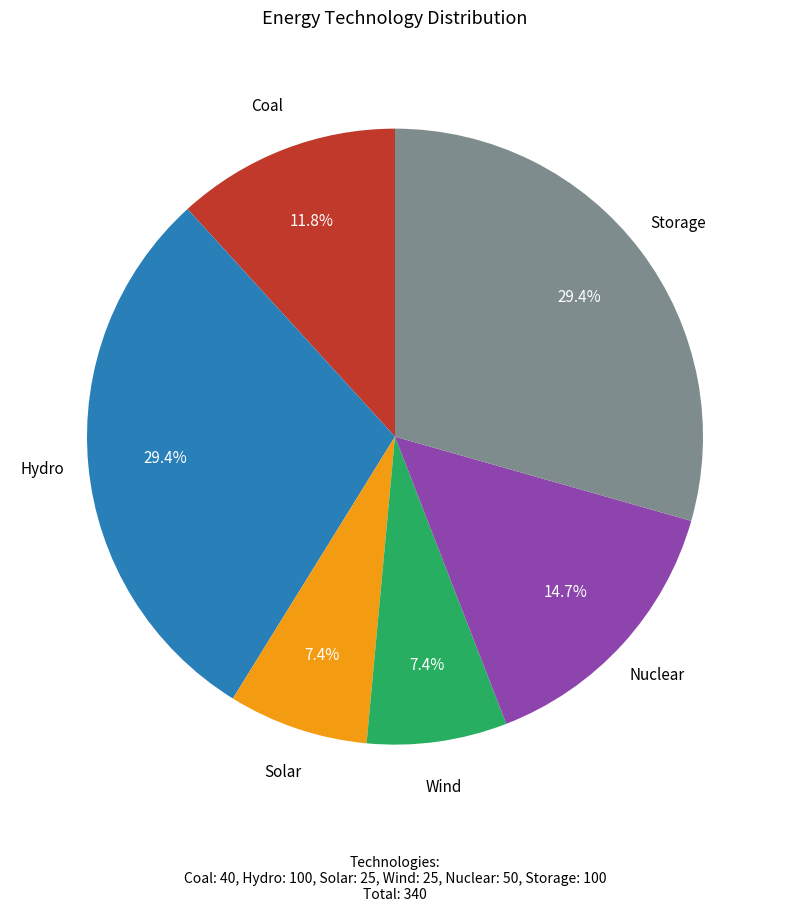

Is there a majority slice in this chart?

No